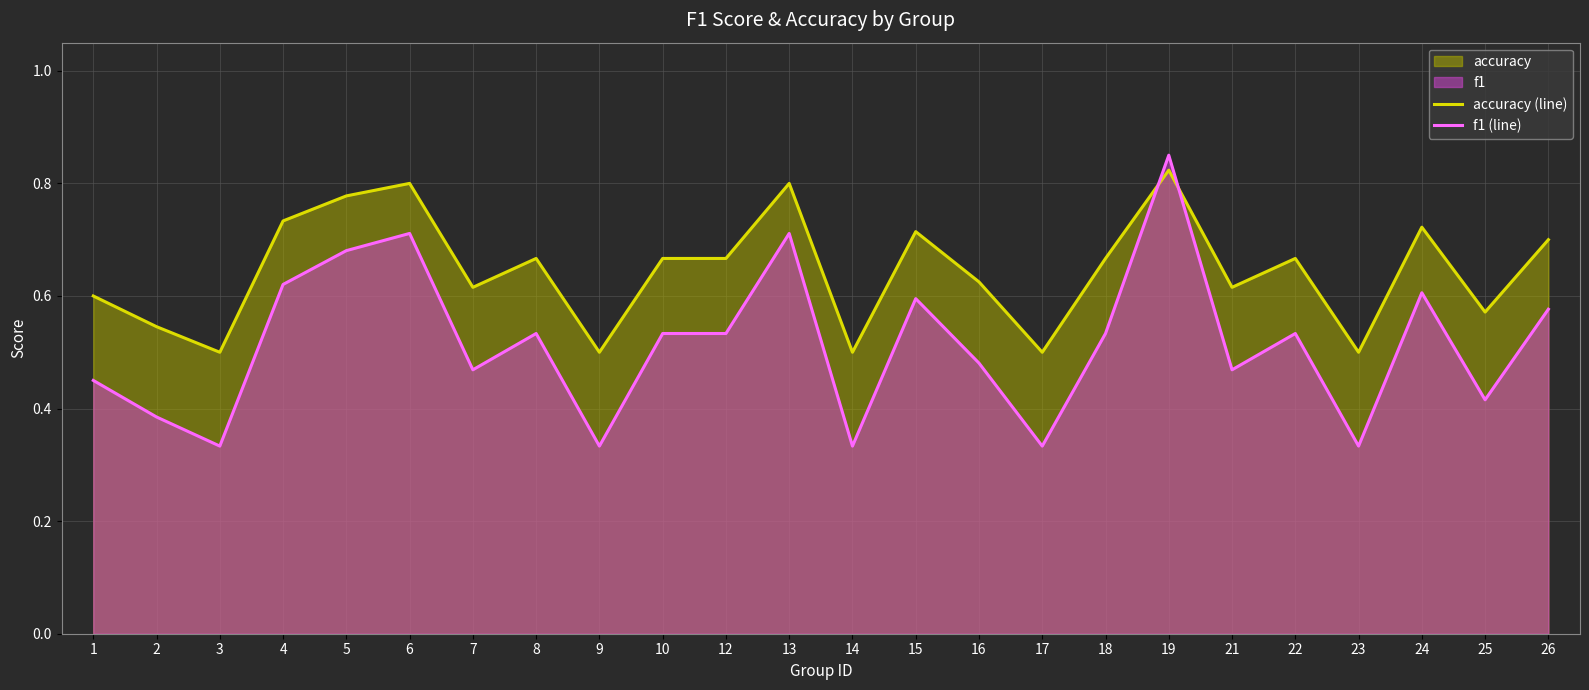

What is the difference between the accuracy (line) values at 17 and 16?

0.1